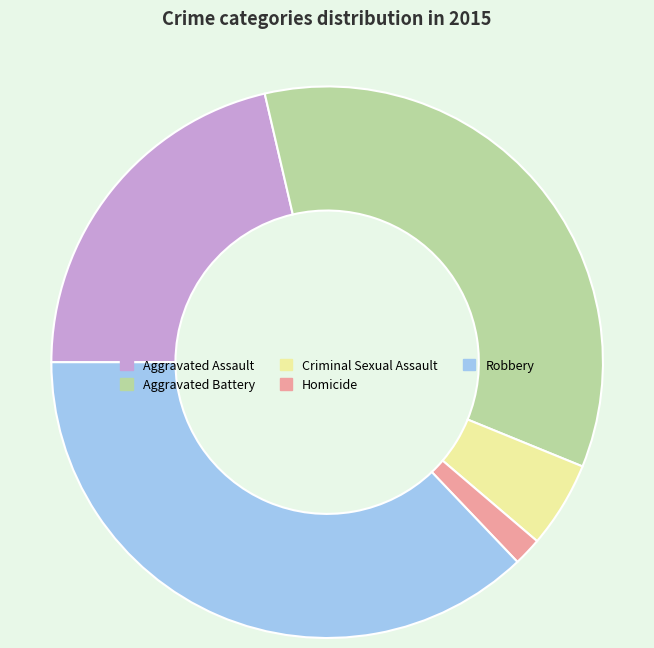

Which category has the biggest portion of the pie?

Robbery